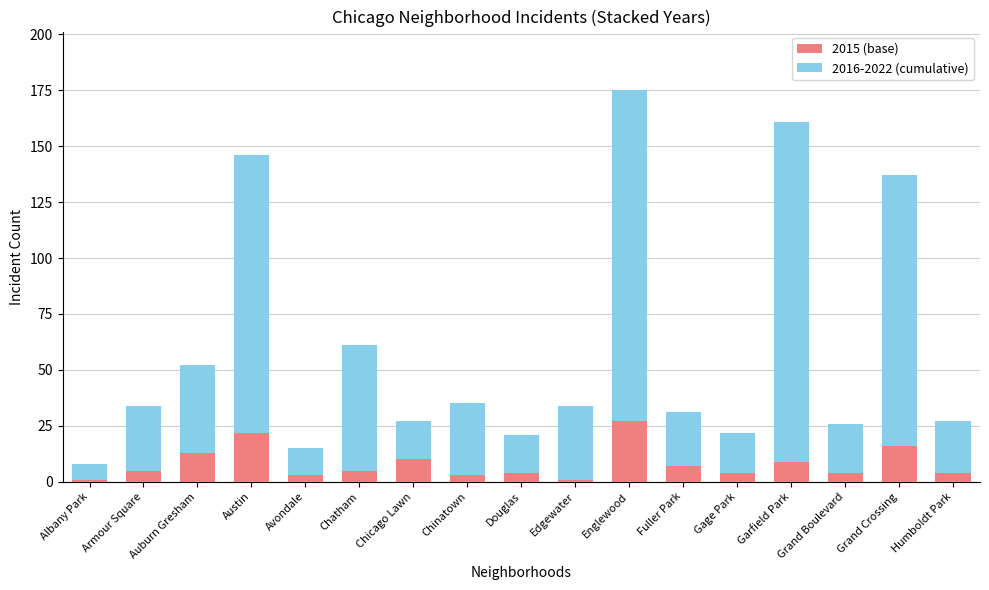

What is the maximum value for 2015 (base)?

27